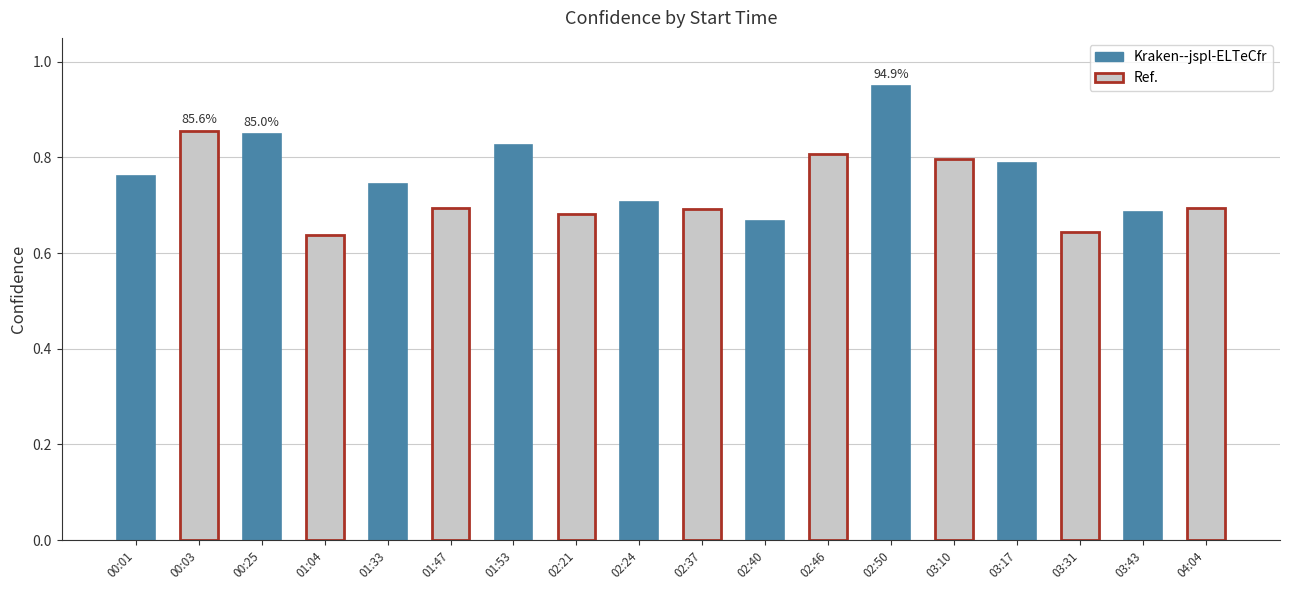

What is the change in value from 01:33 to 02:21?

-0.1